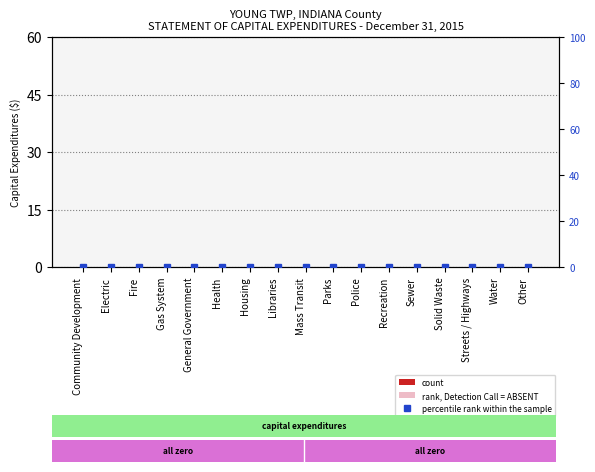

How many groups of bars are there?

17